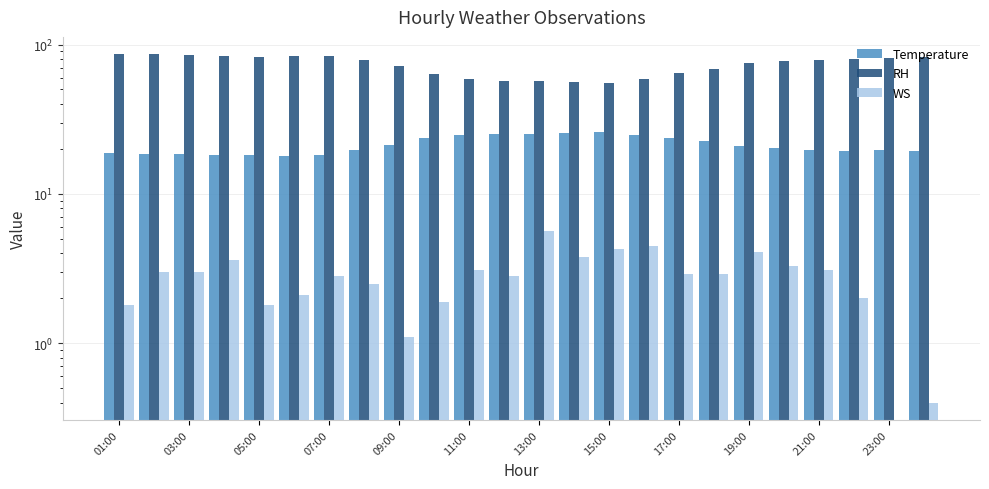

The RH series shows 69.0 at 17. True or false?

True